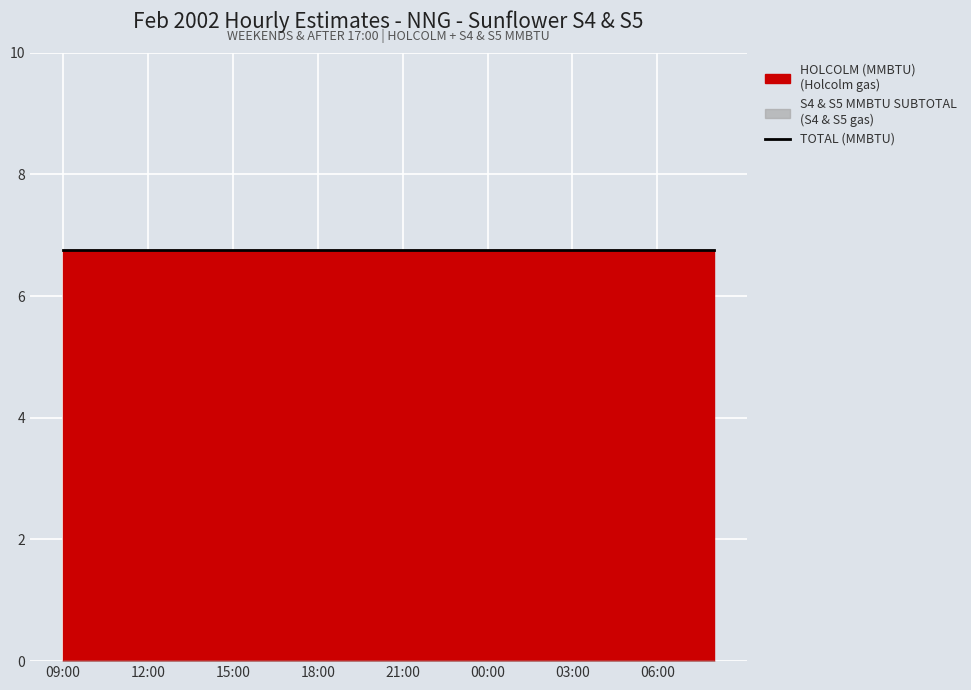

List the labels in order of S4 & S5 MMBTU SUBTOTAL value, smallest first.

09:00, 10:00, 11:00, 12:00, 13:00, 14:00, 15:00, 16:00, 17:00, 18:00, 19:00, 20:00, 21:00, 22:00, 23:00, 00:00, 01:00, 02:00, 03:00, 04:00, 05:00, 06:00, 07:00, 08:00